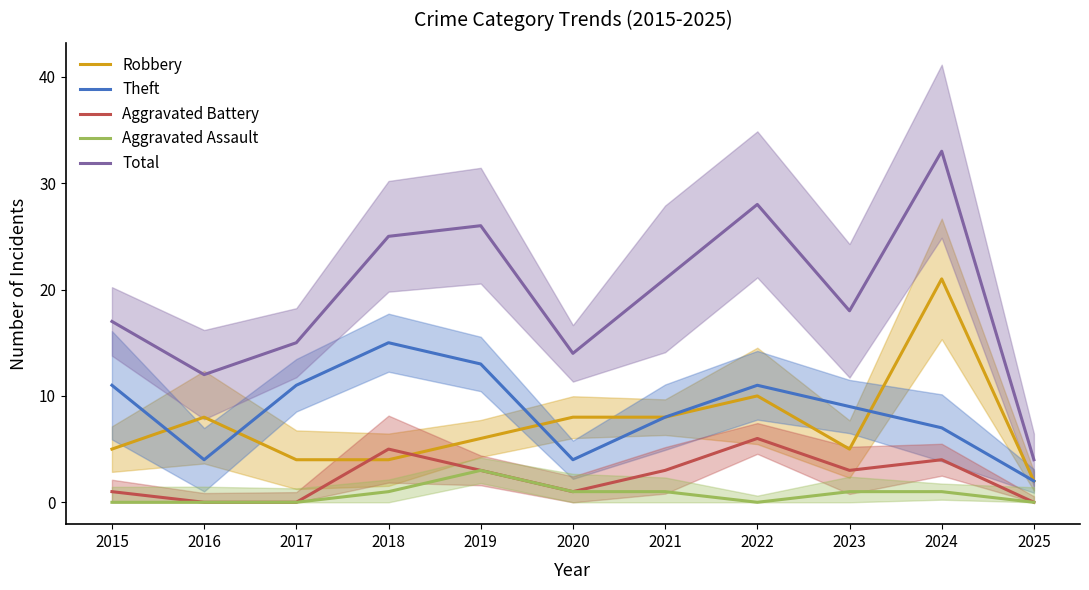

Where is Theft nearest to the value 8?

2021